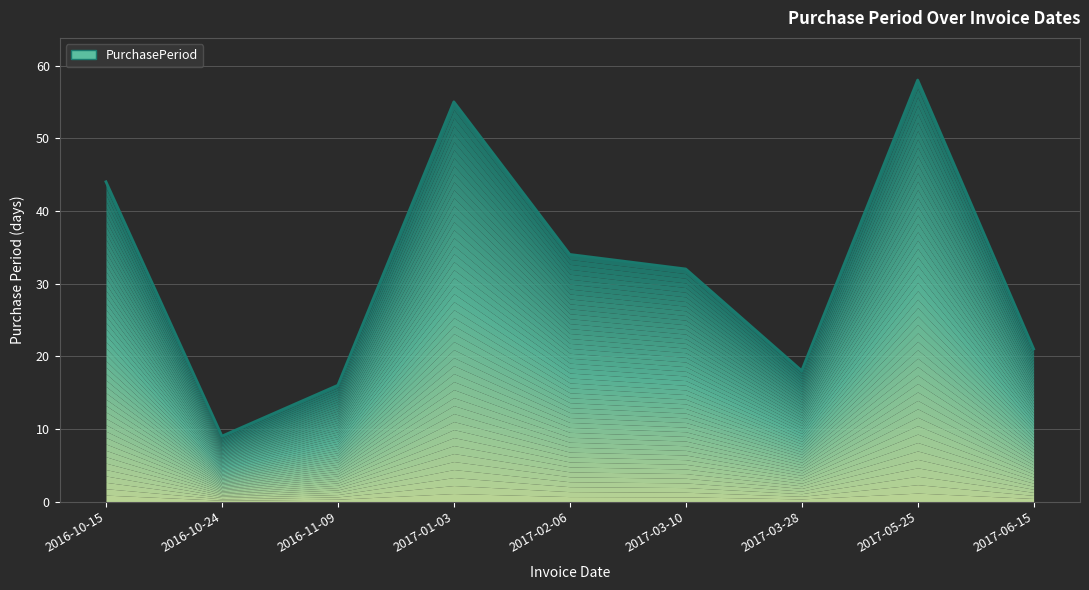

Between 2017-03-10 and 2016-10-24, which is larger?

2017-03-10